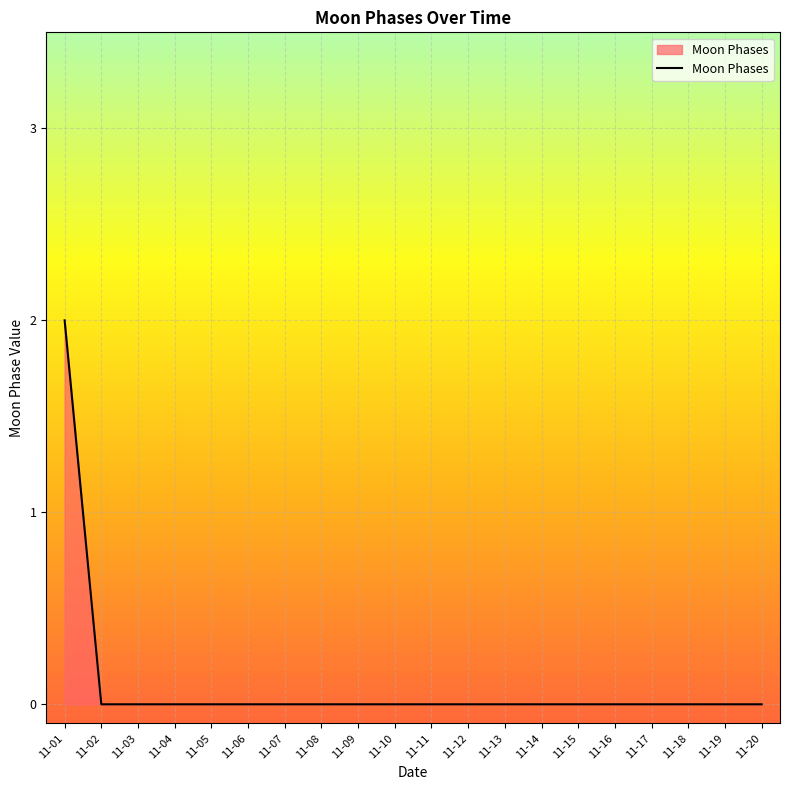

Which label corresponds to the largest value in the chart?

11-01